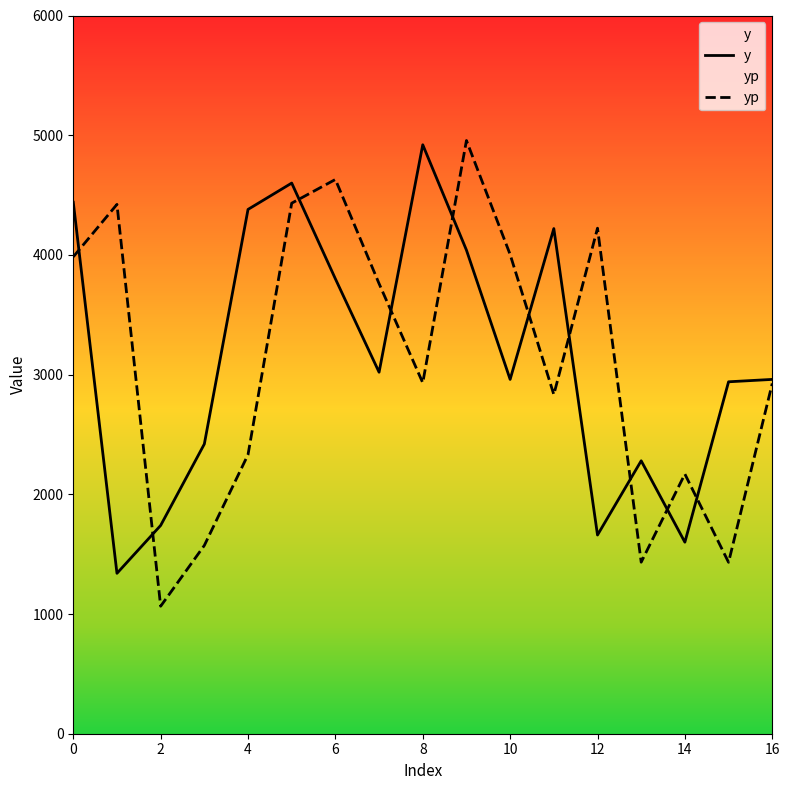

What is the label of the 7th point from the right?

10